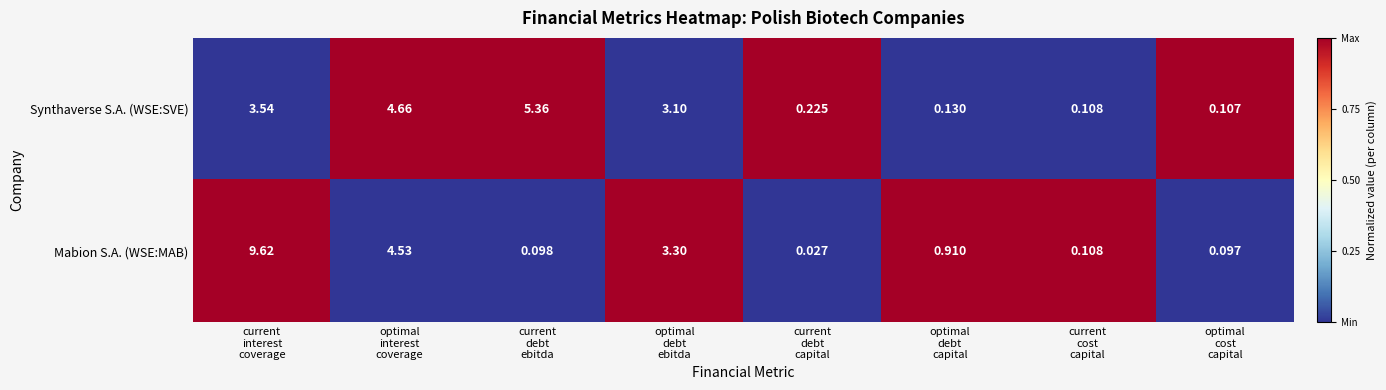

Rank the series by their average value, from highest to lowest.

Mabion S.A. (WSE:MAB), Synthaverse S.A. (WSE:SVE)